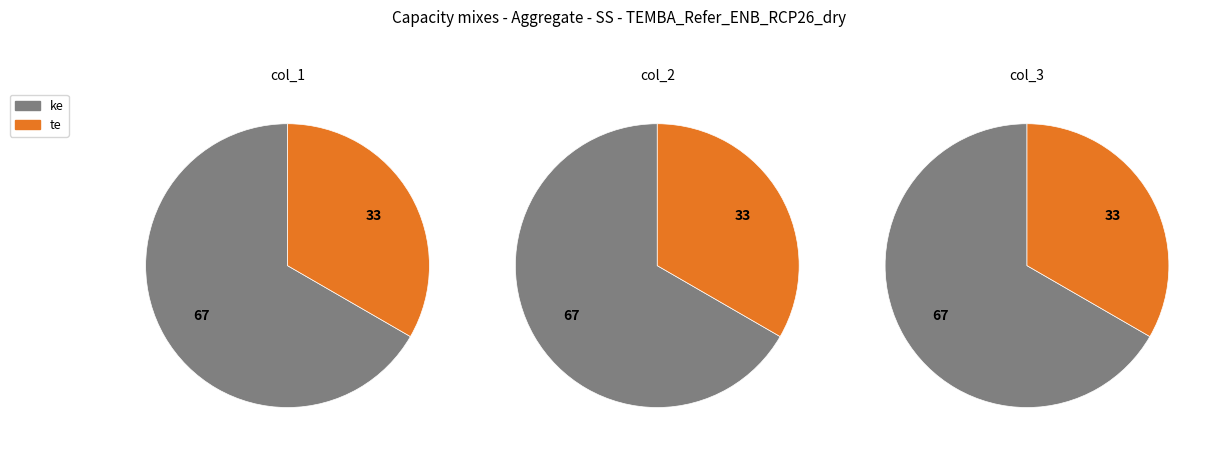

What percentage is the ke slice, to the nearest percent?

67%